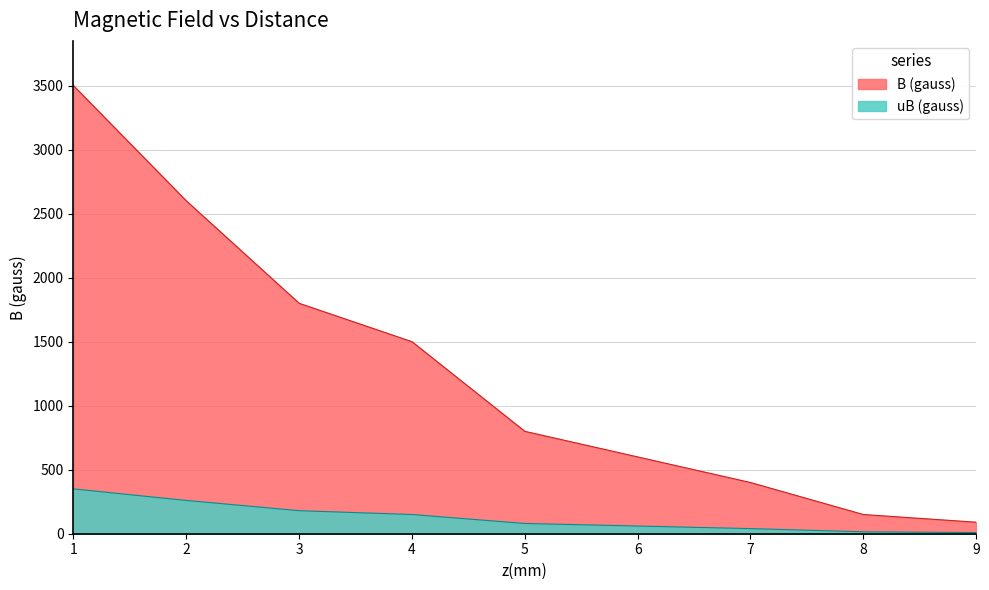

What is the sum of the uB (gauss) values at 3 and 6?

240